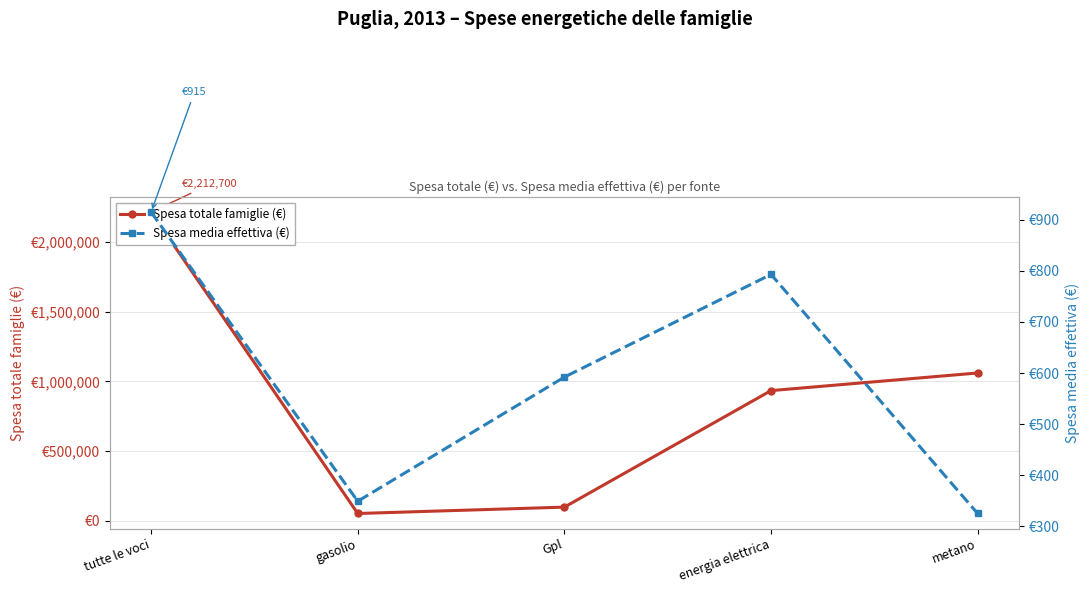

Where is the first local minimum for Spesa media effettiva (€)?

gasolio